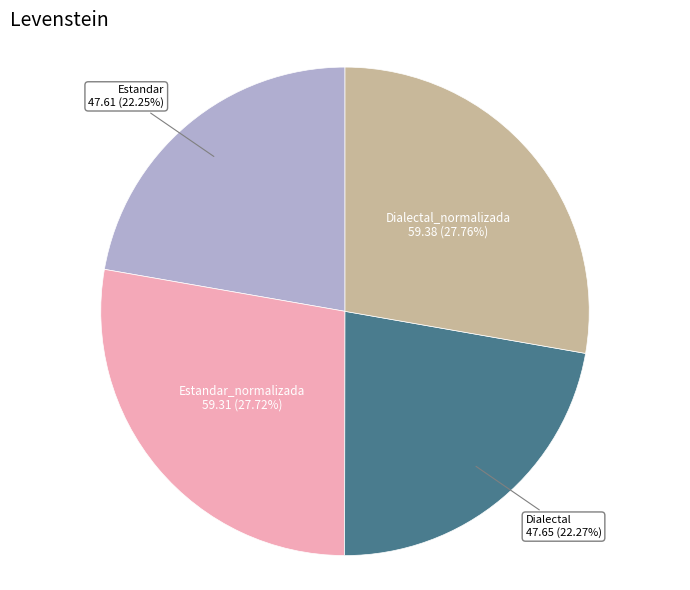

Does Dialectal_normalizada account for over 50% of the chart?

No